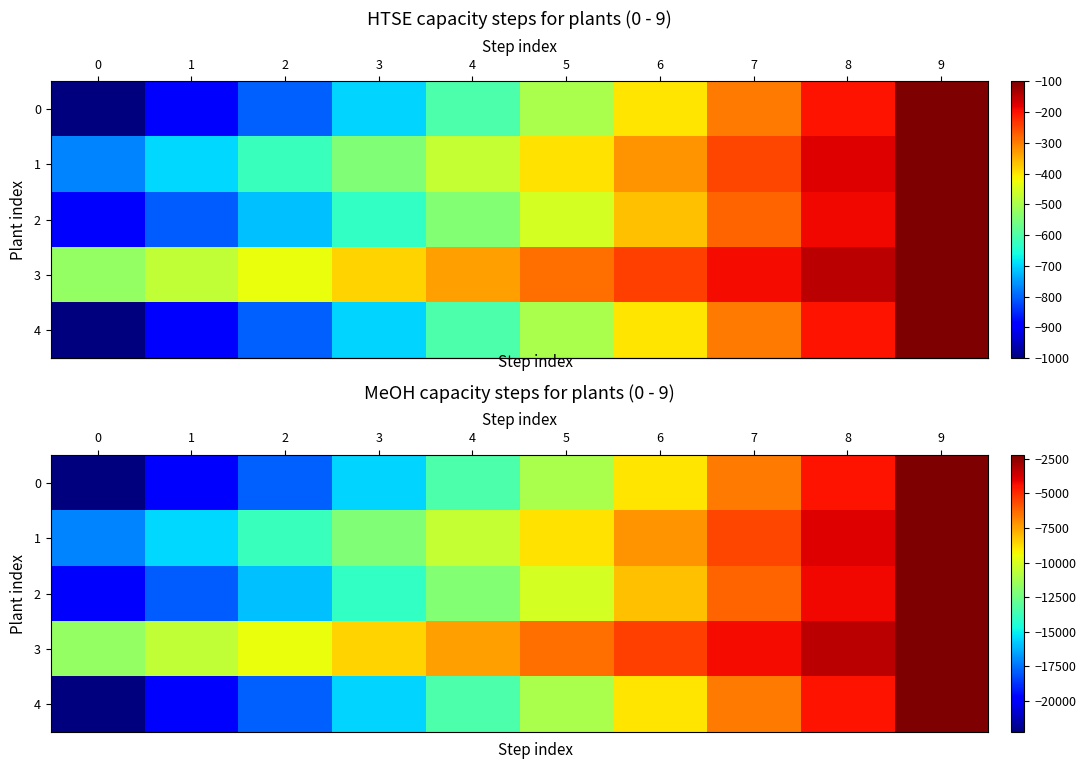

Is the value of row_4 at 9 greater than the value of row_2 at 5?

Yes